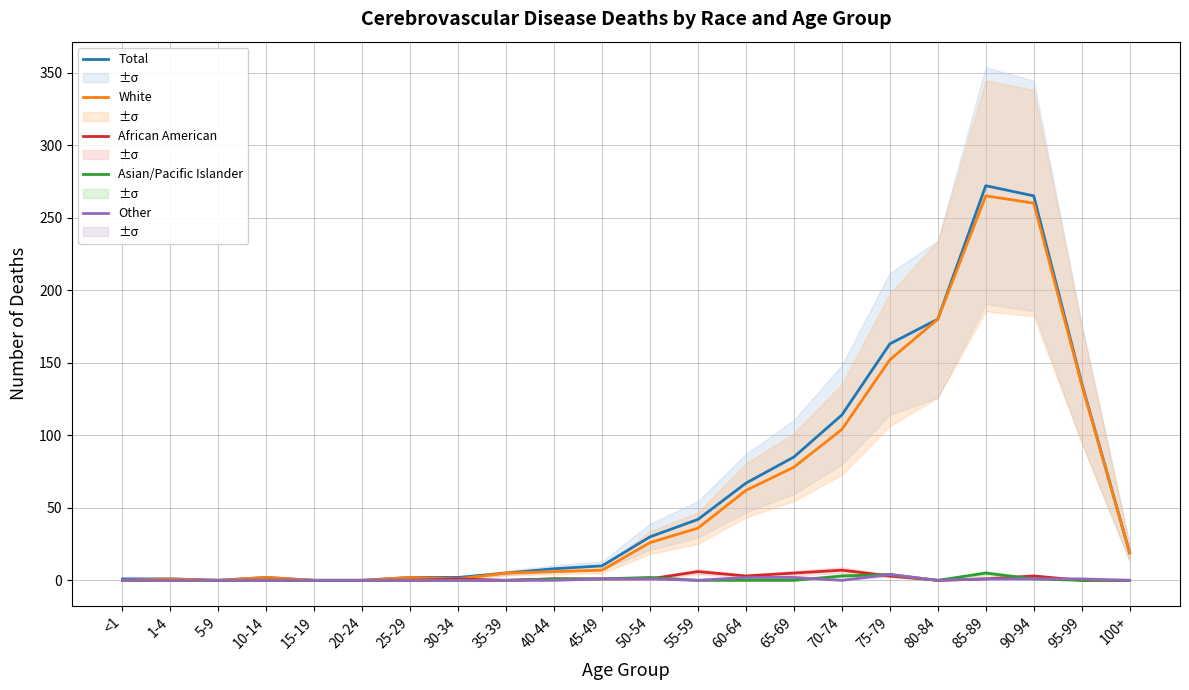

What are all the series names shown in the legend?

Total, White, African American, Asian/Pacific Islander, Other